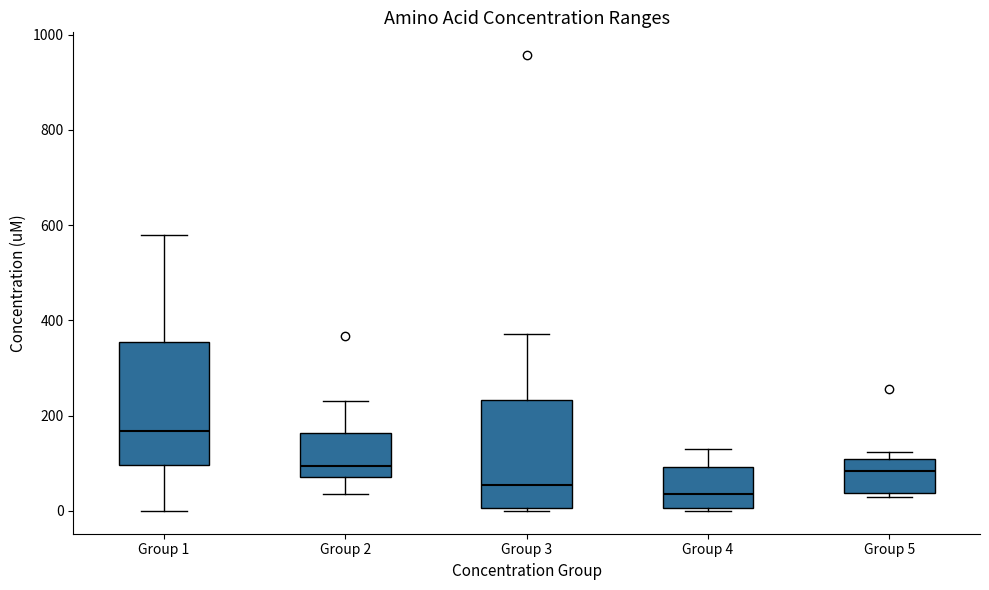

Reading left to right, transcribe this box plot: for each box, give where its median line is, the range the box spans, and where its two whiskers end, as read against the y-axis. The values are not printed on the chart, so give them approximately, as read against the axis.

Group 1: median 160, box 100 to 360, whiskers 0 to 580
Group 2: median 100, box 80 to 160, whiskers 40 to 240
Group 3: median 60, box 0 to 240, whiskers 0 (just below the box's lower edge) to 380
Group 4: median 40, box 0 to 100, whiskers 0 to 140
Group 5: median 80, box 40 to 100, whiskers 20 to 120